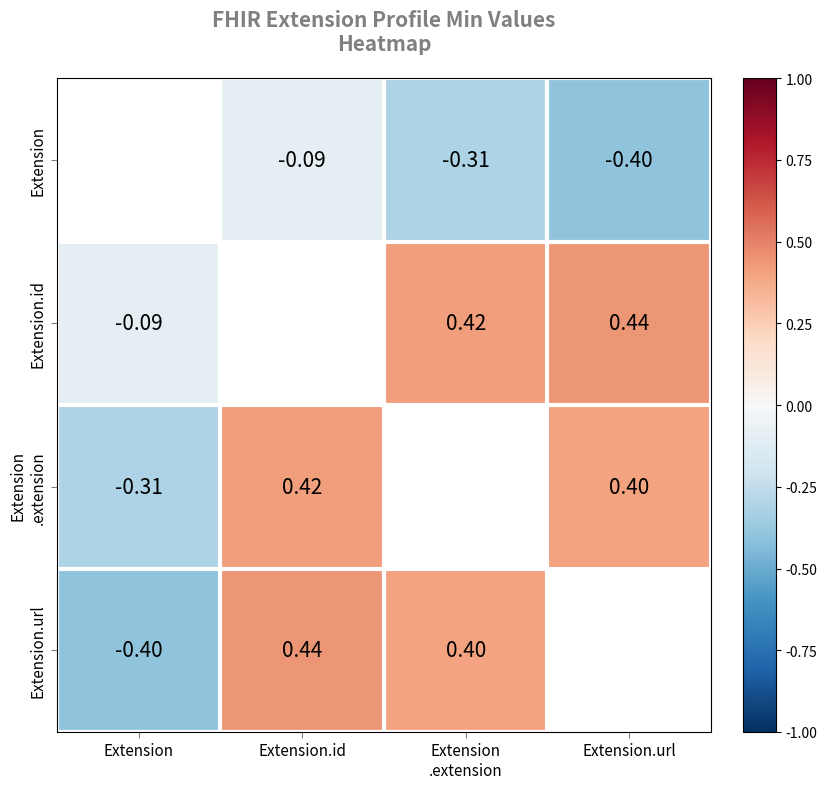

How many data points does each series have?

4